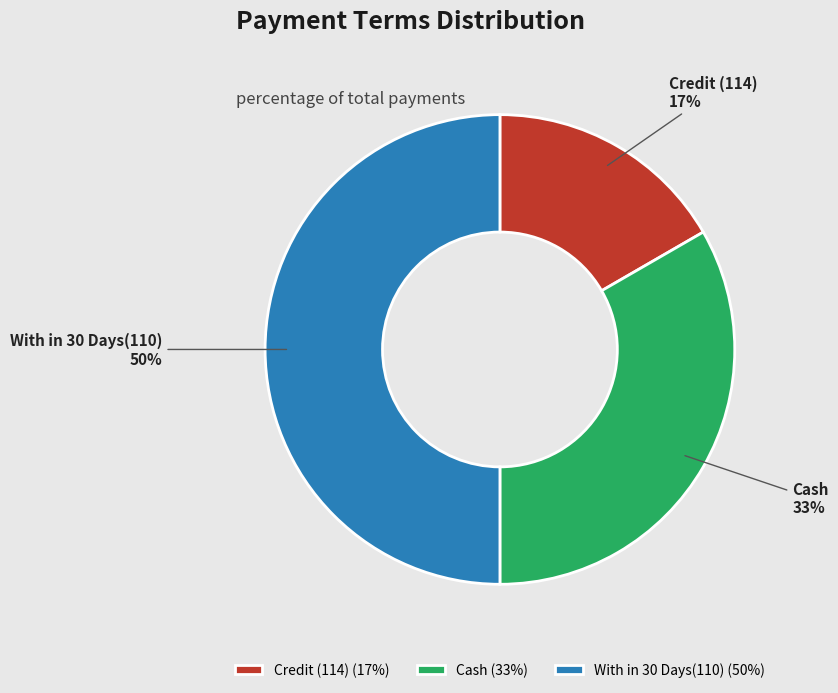

How many segments does this pie chart have?

3